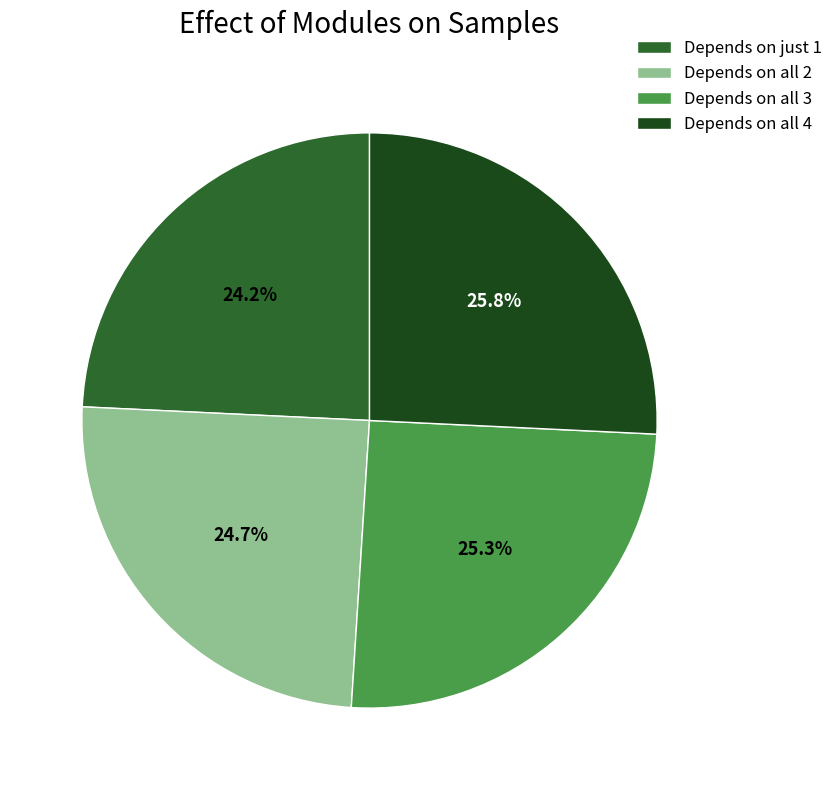

What is the ratio of the value at Depends on just 1 to the value at Depends on all 4?

0.9